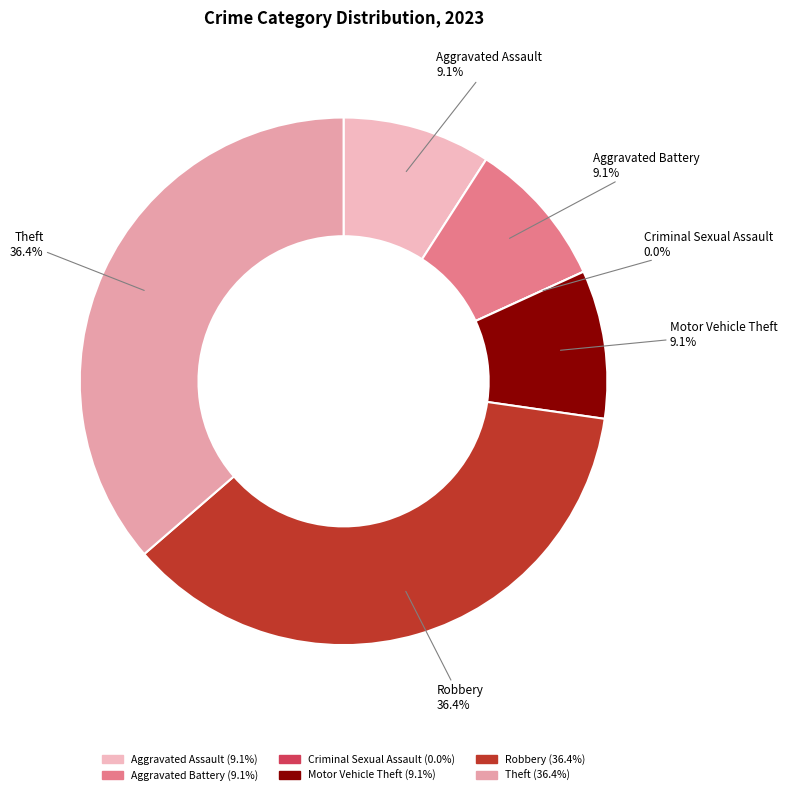

Combined, what portion of the pie is Theft and Motor Vehicle Theft?

45.5%